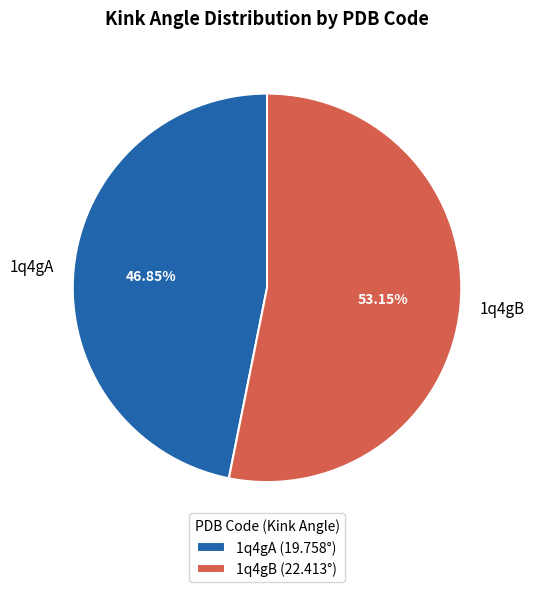

Rank the categories by value from lowest to highest.

1q4gA, 1q4gB